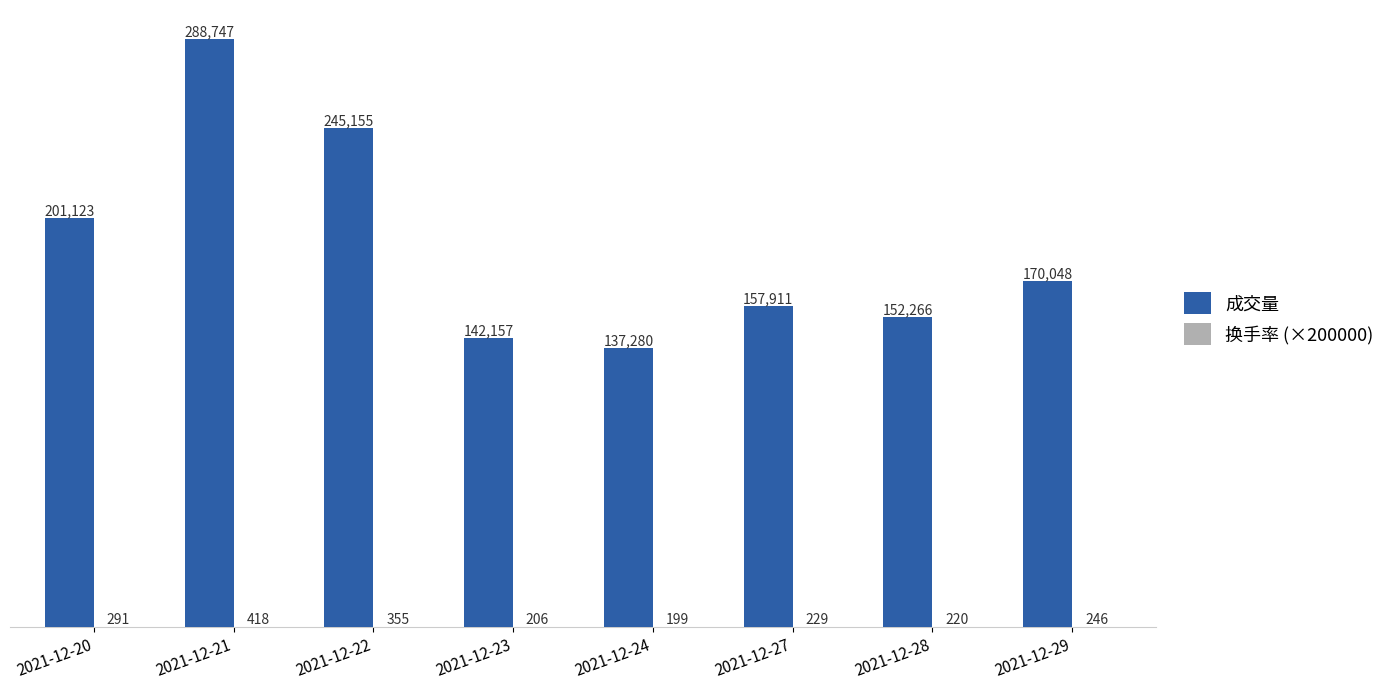

What is the approximate value of 成交量 at 2021-12-20?

201123.0